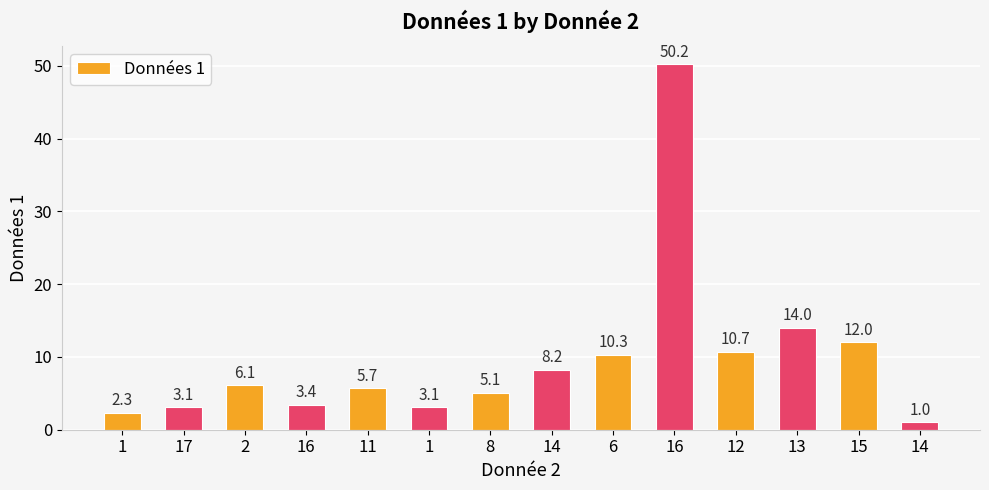

Is it true that the value at 16 is 50.2?

True